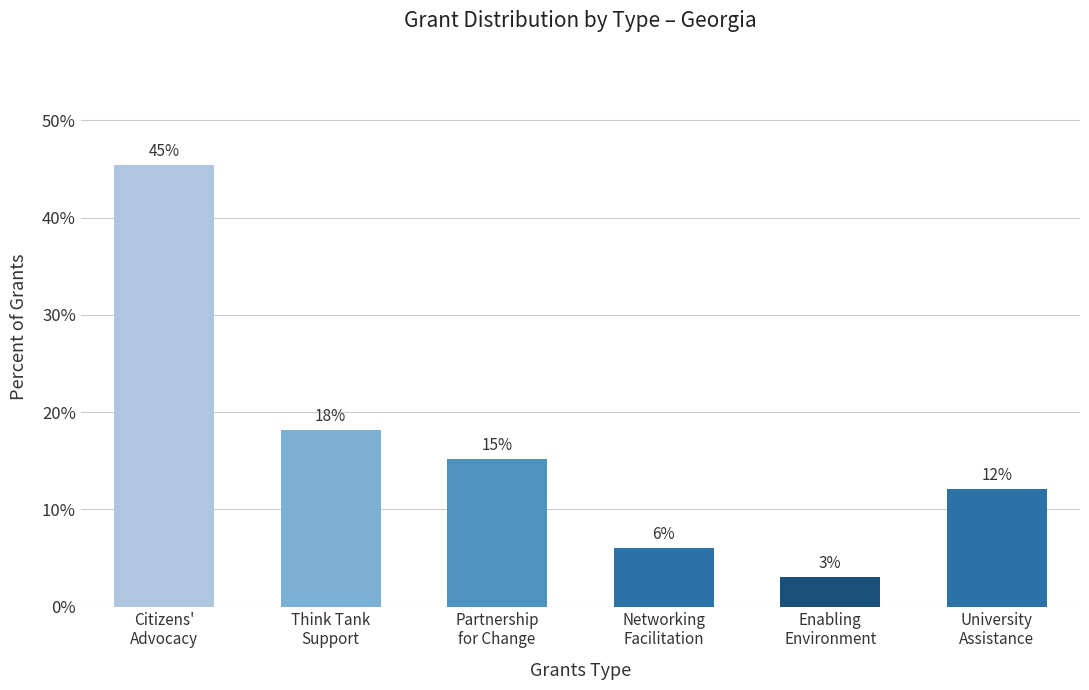

Is it true that the value at Enabling
Environment is 2.1?

False